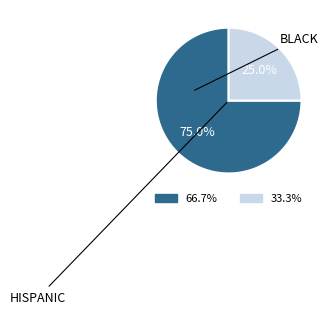

Does HISPANIC represent more than half of the total?

Yes